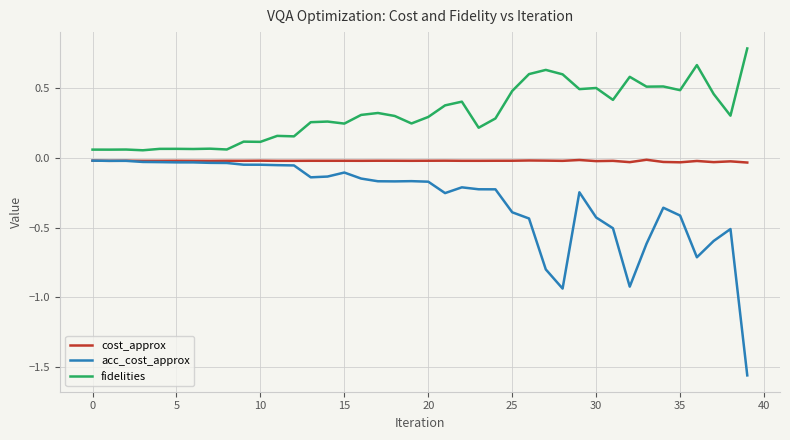

Is this an area chart (filled region under the line)?

No